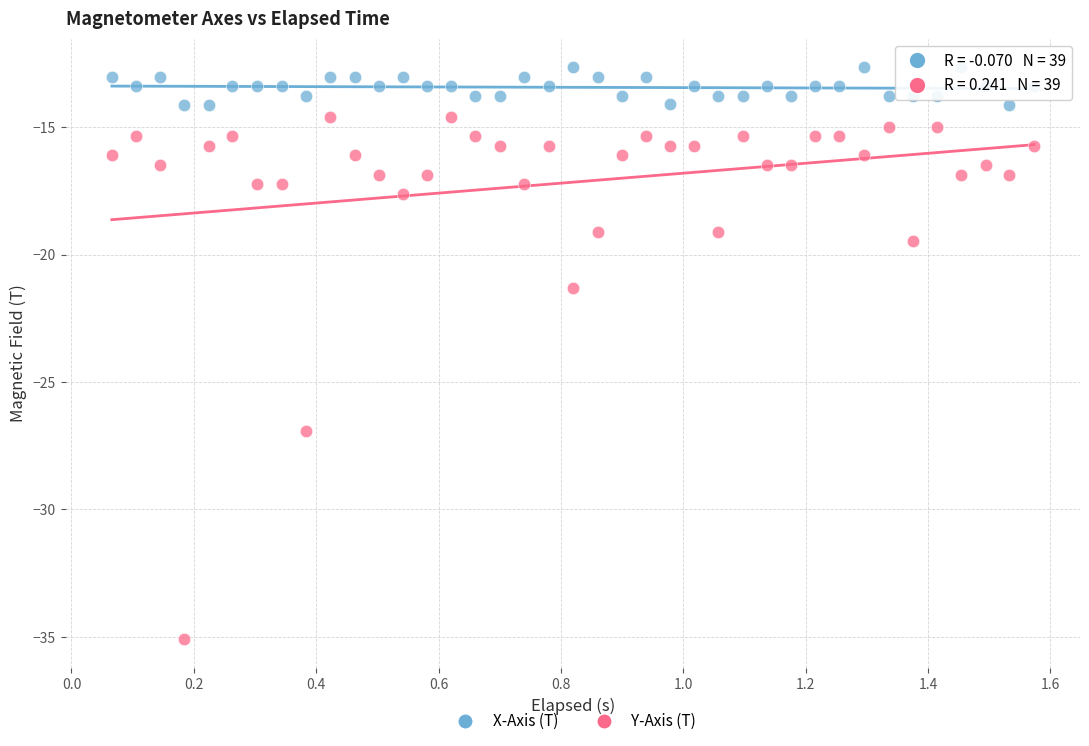

What is the X range (max minus min) for the scatter plot?

1.5